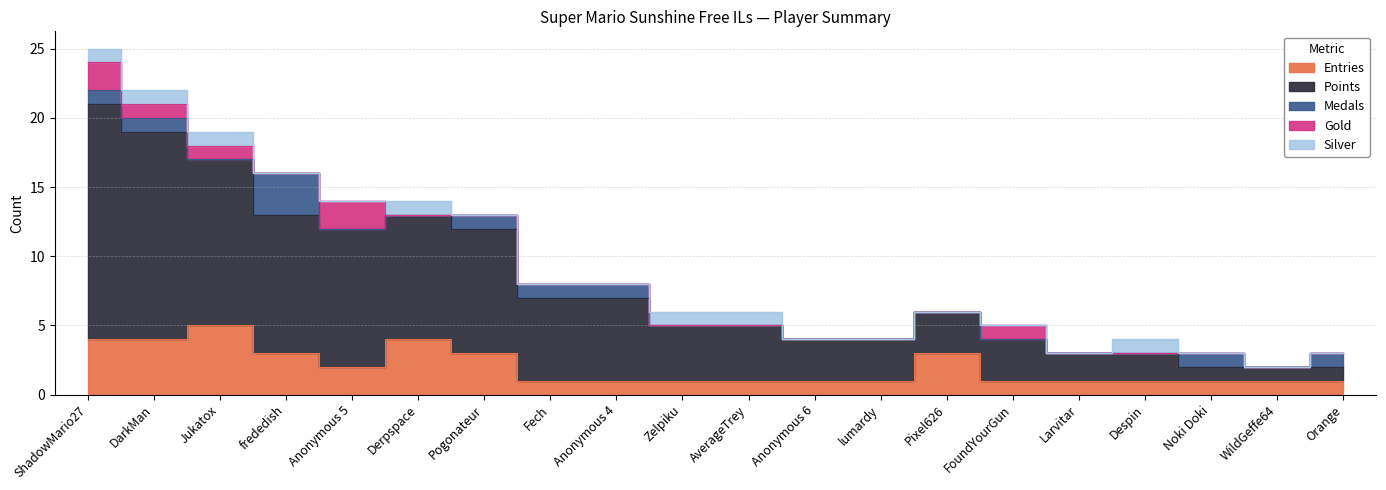

What is the difference between the highest and lowest values at frededish?

10